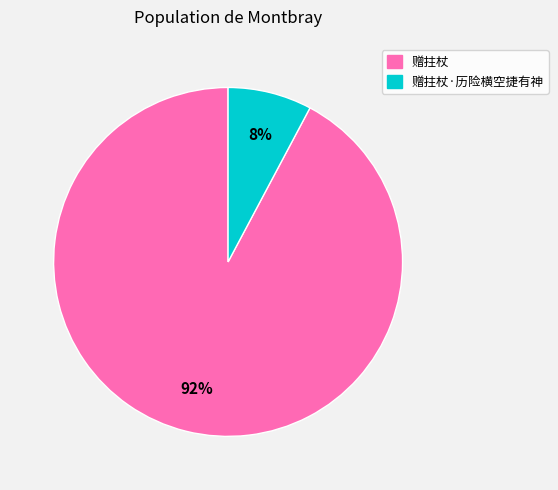

To the nearest percent, what is the difference between the largest and smallest slice percentages?

84%